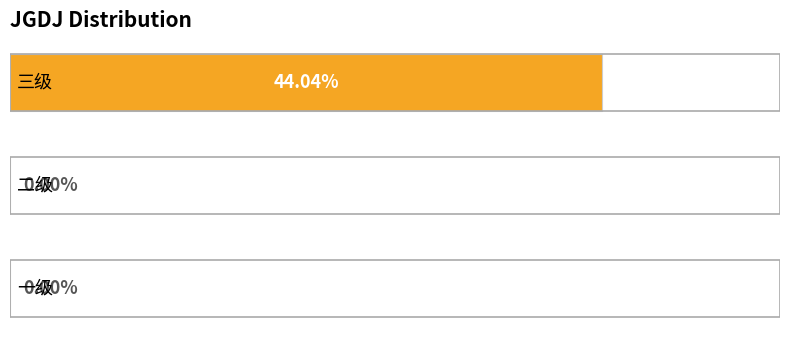

Are the bars horizontal?

Yes